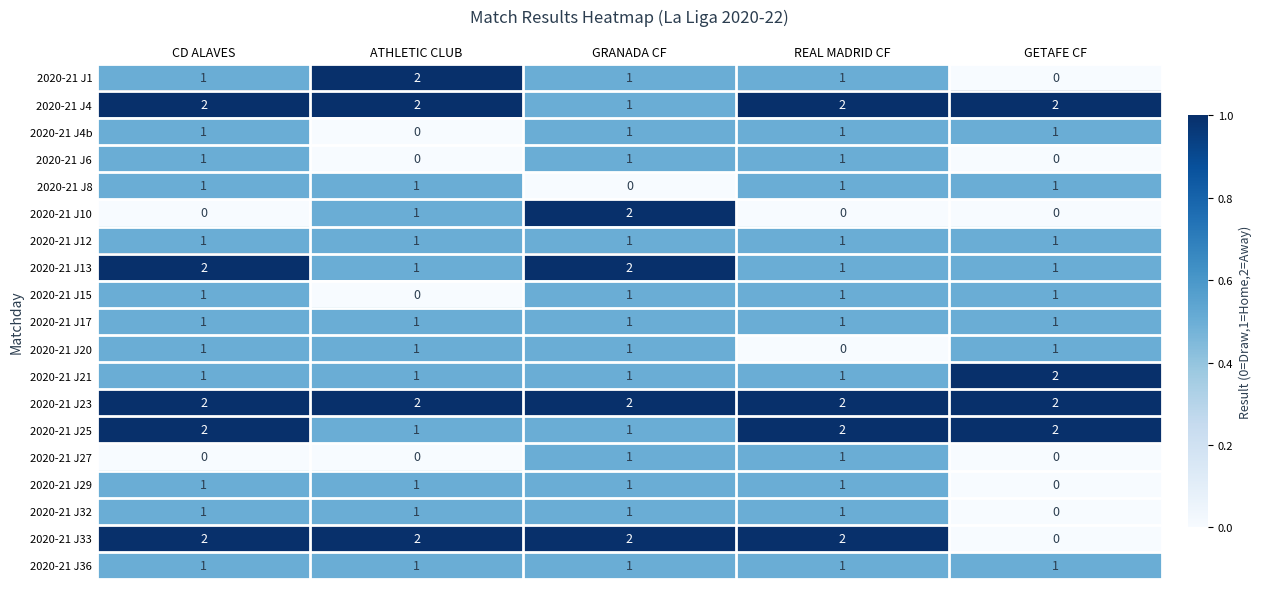

Count the 2020-21 J4 values in the range 2 to 3.

4